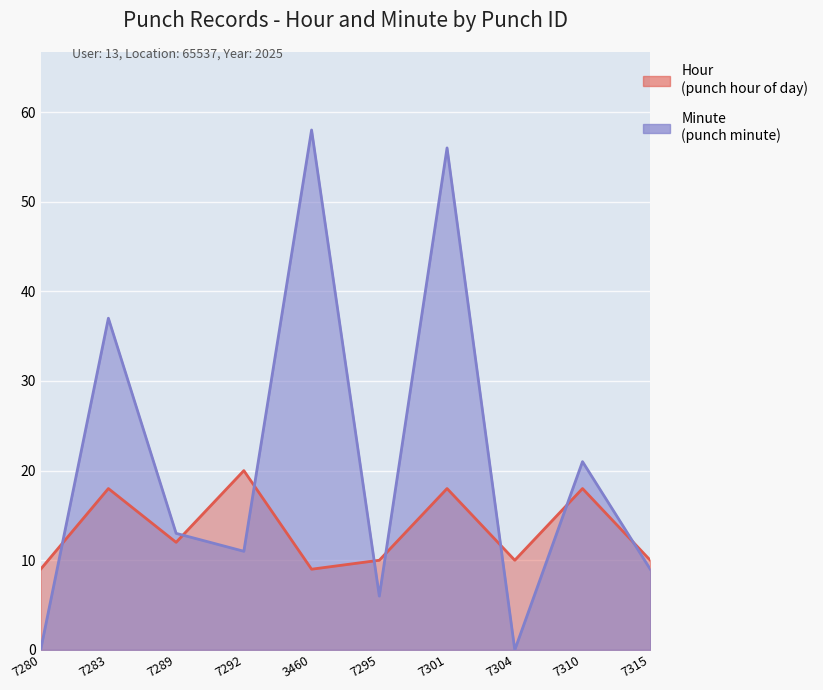

True or false: Hour has a value of 9 at 7280.

True